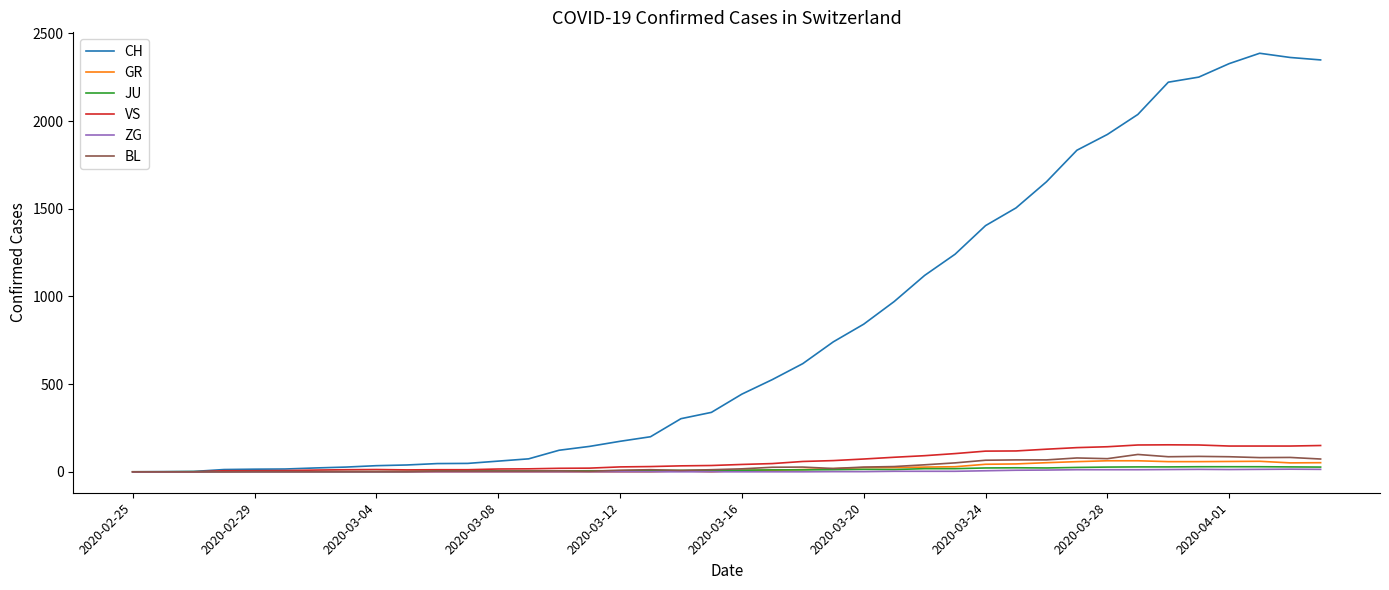

What are all the series names shown in the legend?

CH, GR, JU, VS, ZG, BL